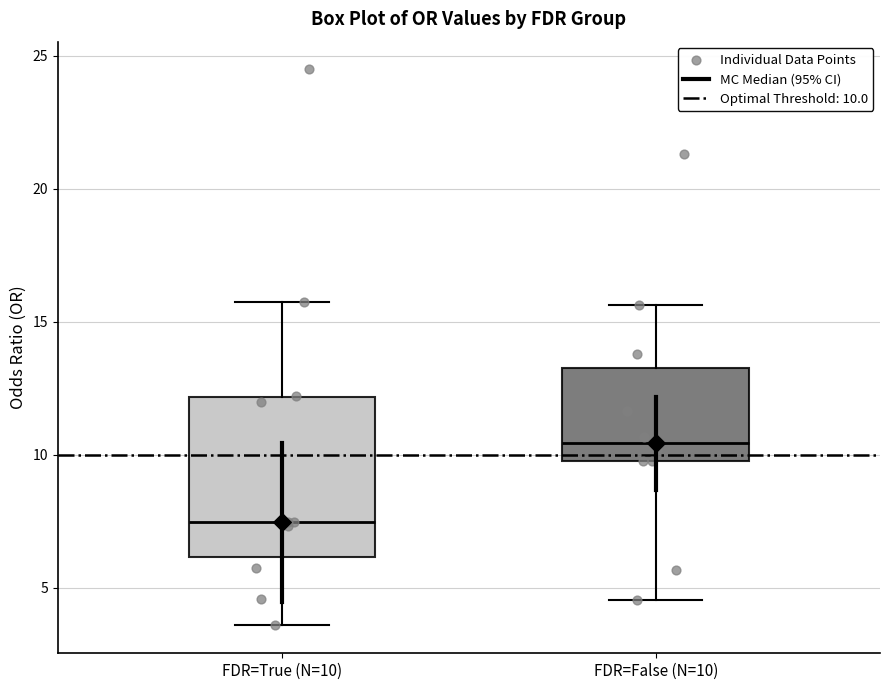

Reading left to right, read every box against the y-axis: the position of its median line, the range the box covers, and the ends of its whiskers. The values are not printed on the chart, so give them approximately, as read against the axis.

FDR=True (N=10): median 7.5, box 6.0 to 12.0, whiskers 3.5 to 15.5
FDR=False (N=10): median 10.5, box 10.0 to 13.5, whiskers 4.5 to 15.5